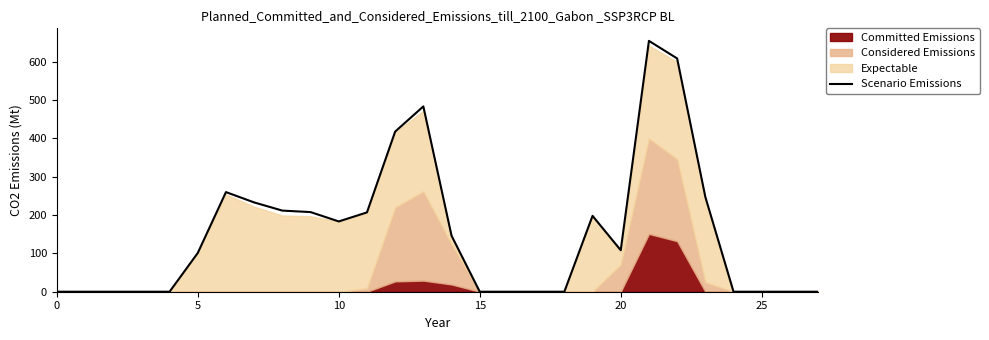

What is the change in value from 11 to 22?

+401.9